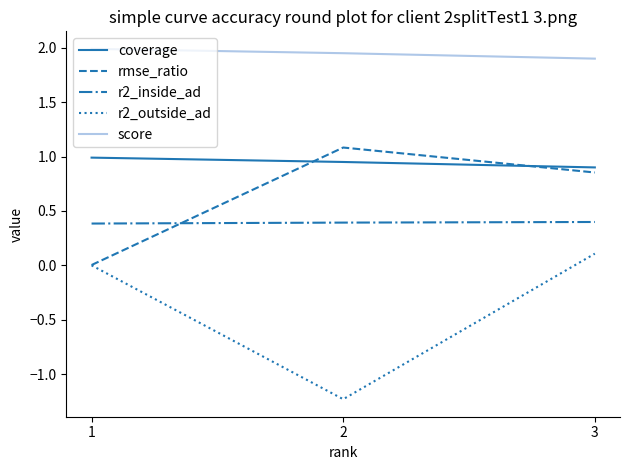

True or false: rmse_ratio has a value of 0.5 at 3.

False